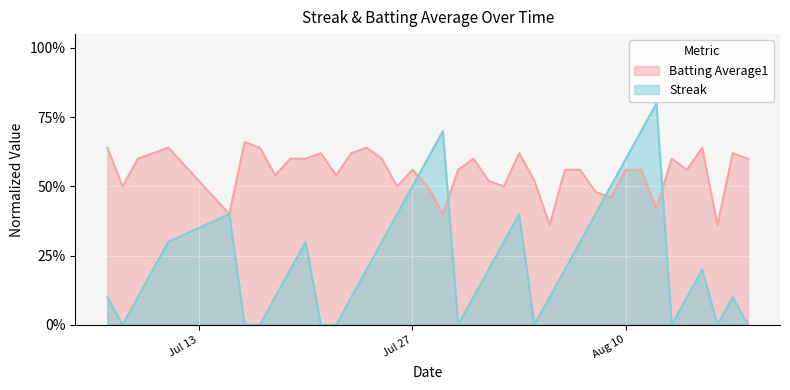

Does the chart display data point markers on the line(s)?

No